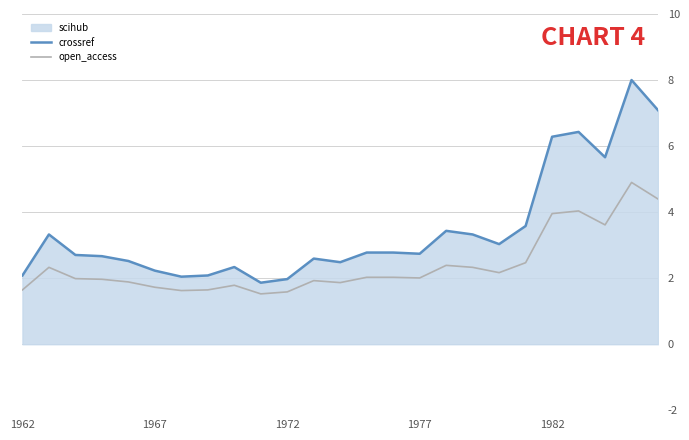

How many values in the crossref series are below 2?

2